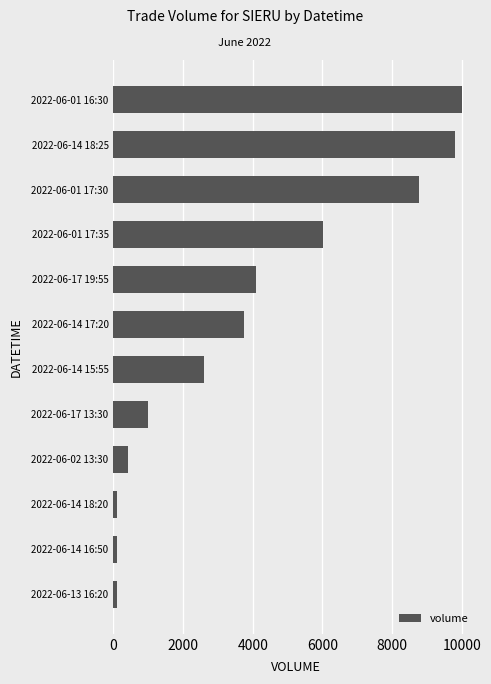

At which label is the value closest to 5050?

2022-06-17 19:55